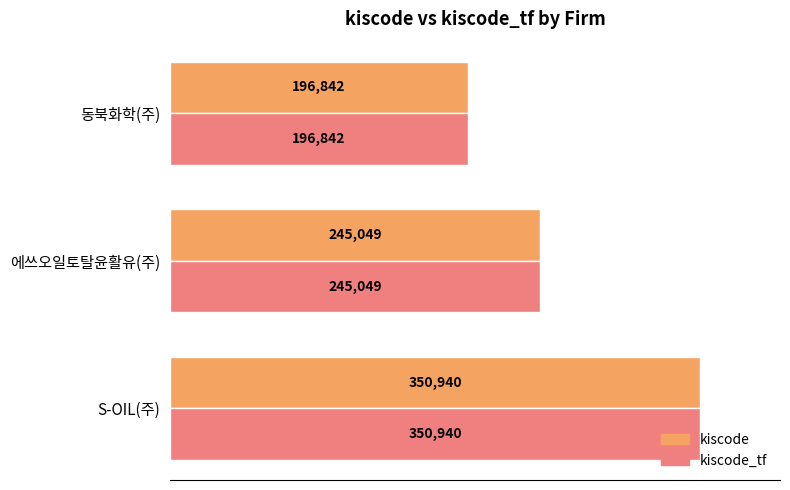

At which category is the sum across all series the highest?

S-OIL(주)